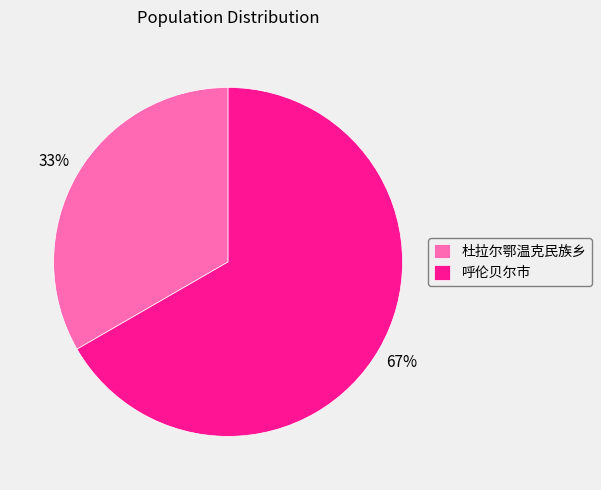

The 杜拉尔鄂温克民族乡 slice represents 33% of the pie. True or false?

True